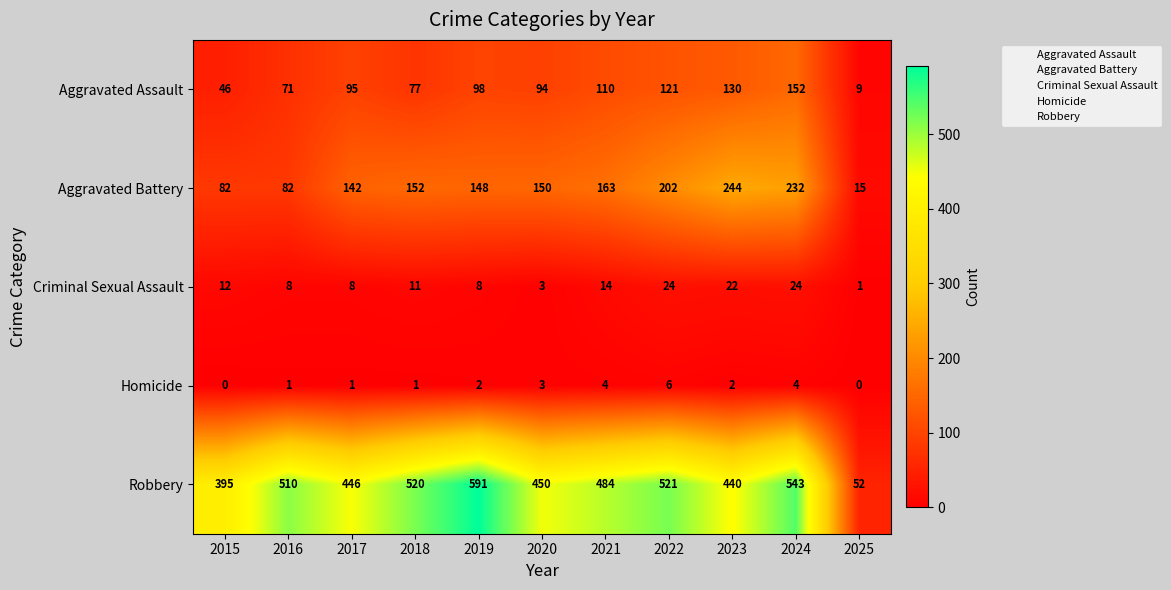

True or false: Aggravated Battery has a value of 82 at 2015.

True